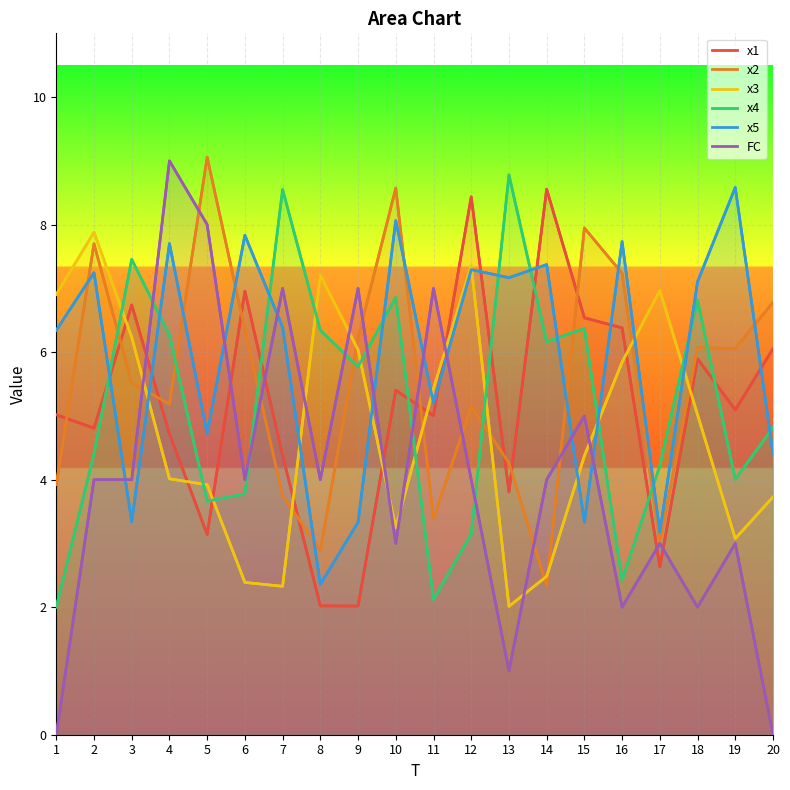

In x4, how many points are lower than both neighbors (excluding endpoints)?

6